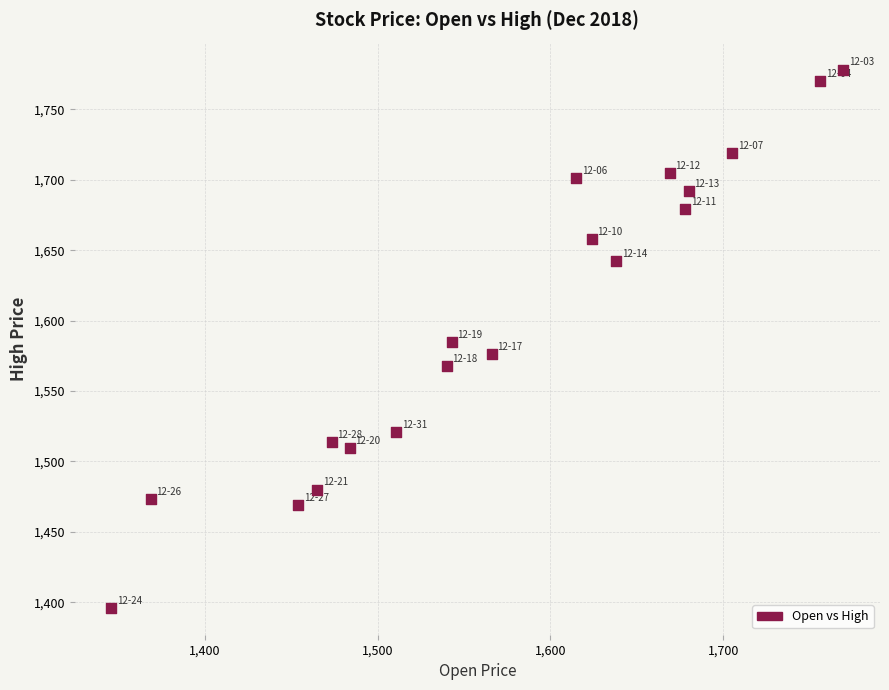

What is the range of X values (max minus min)?

423.5